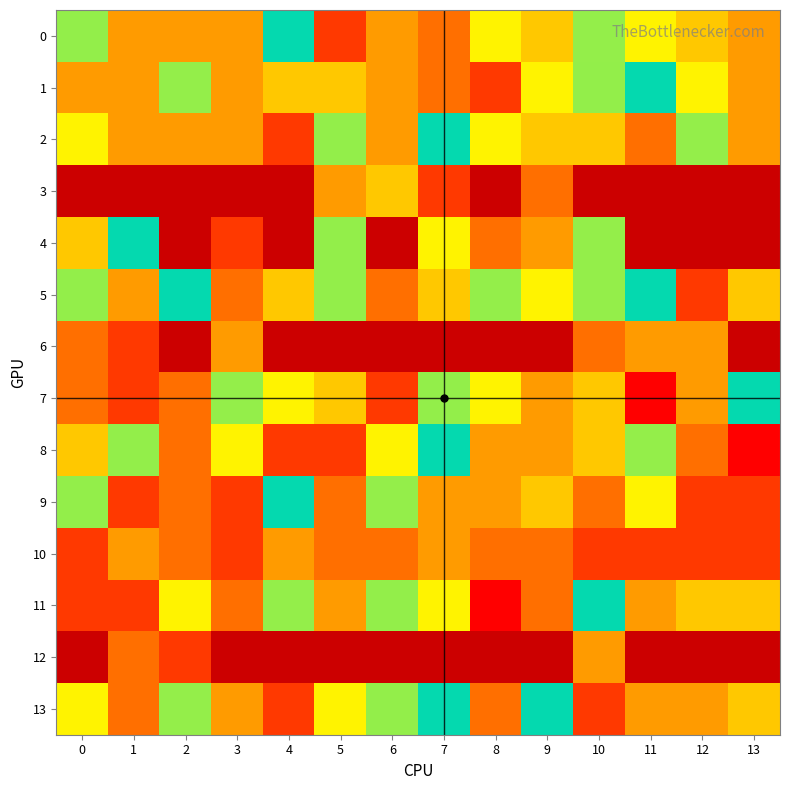

Read the 10 value at 2.

2.0